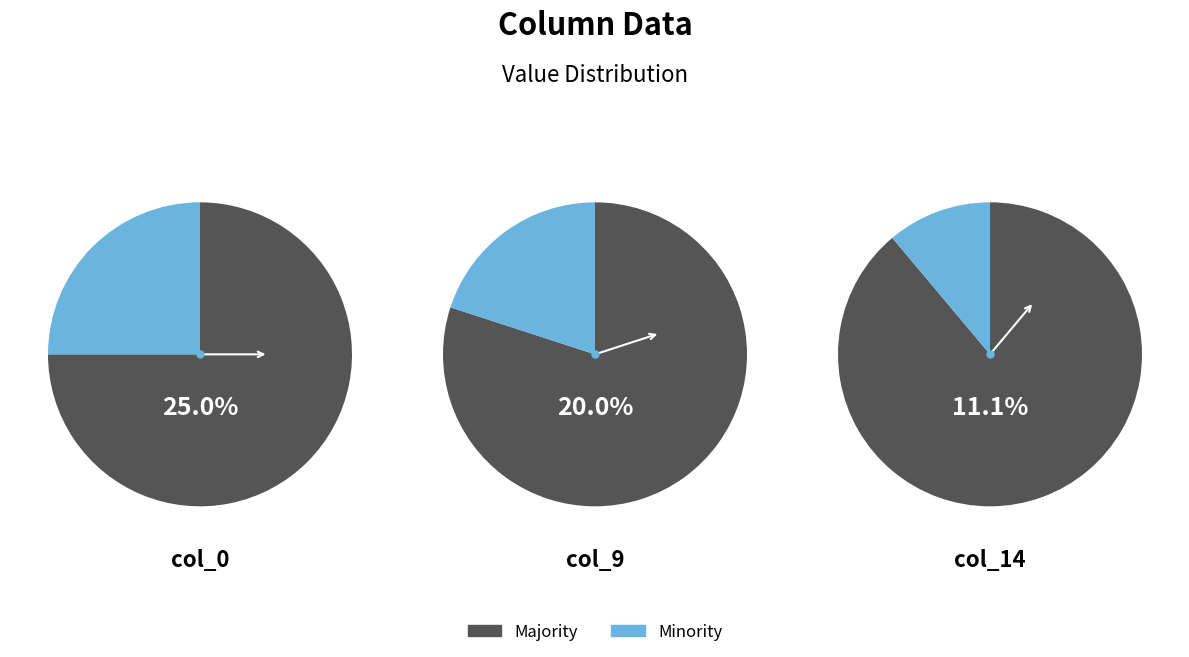

Is there any slice that represents more than half of the pie?

Yes